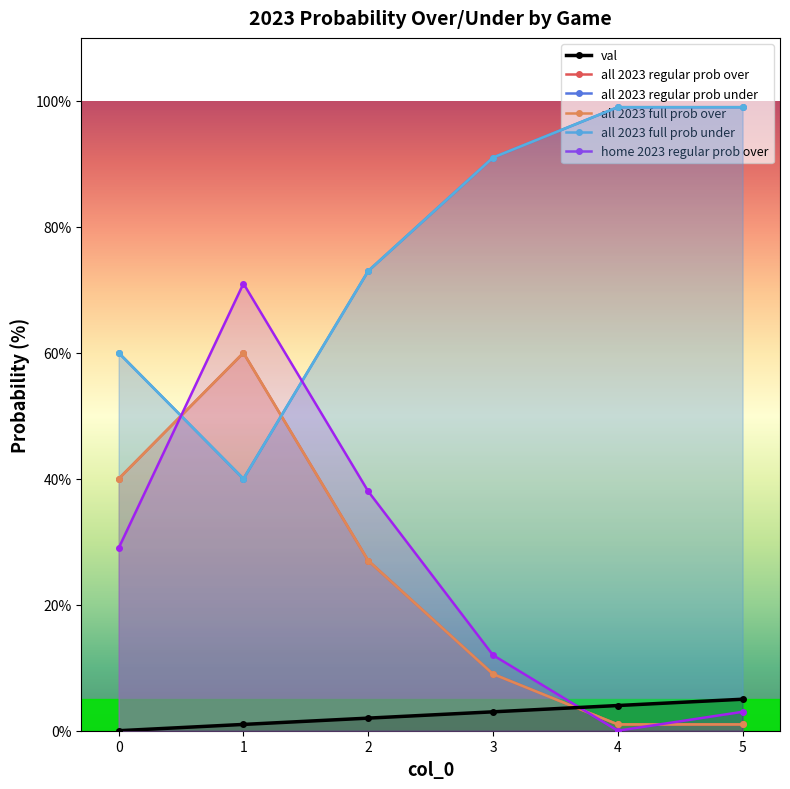

What are all the series names shown in the legend?

val, all 2023 regular prob over, all 2023 regular prob under, all 2023 full prob over, all 2023 full prob under, home 2023 regular prob over